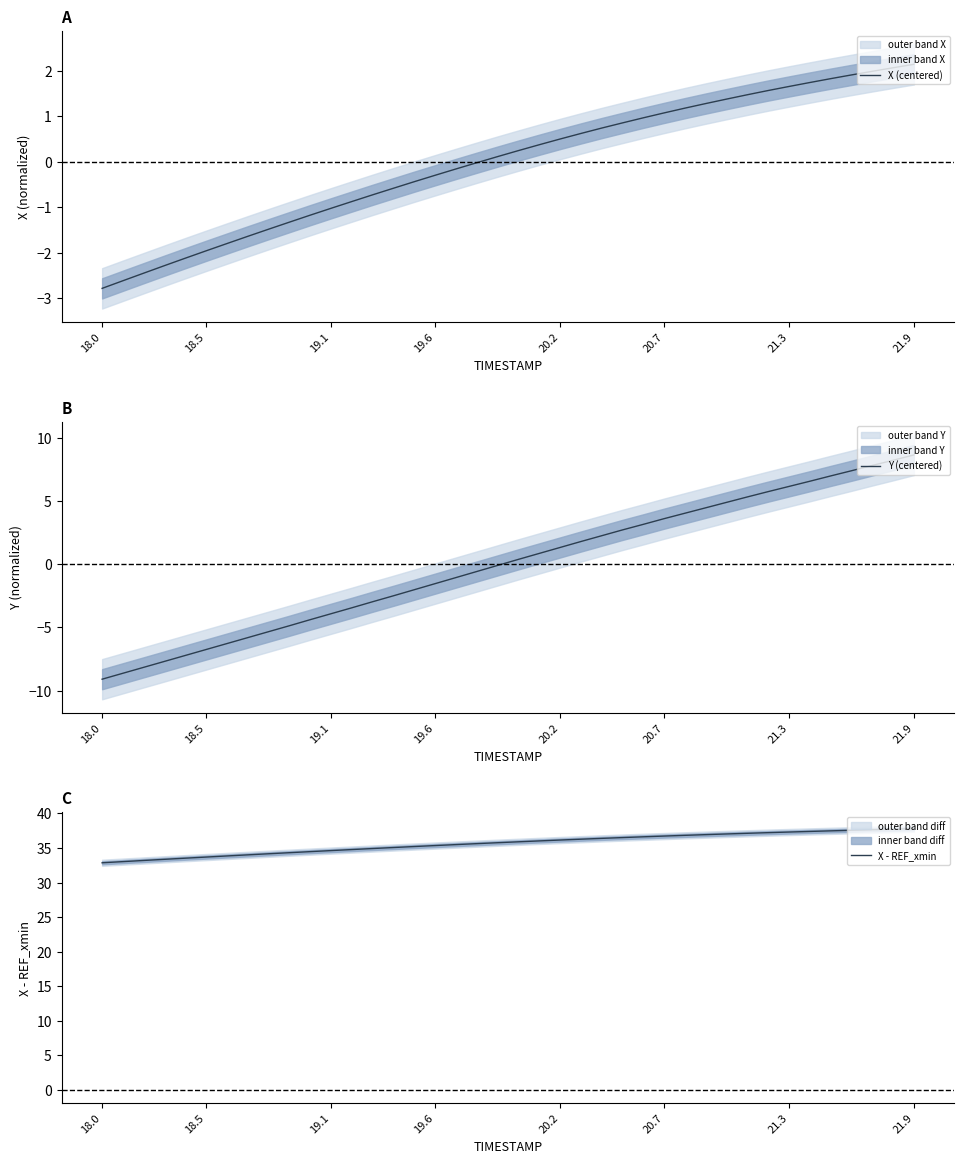

What is the sum of the Y (centered) values at 31 and 13?

2.4